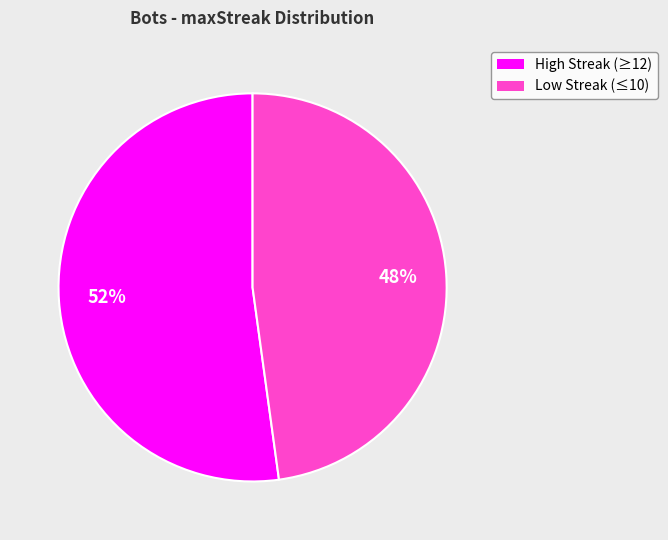

To the nearest percent, what is the difference between the largest and smallest slice percentages?

4%